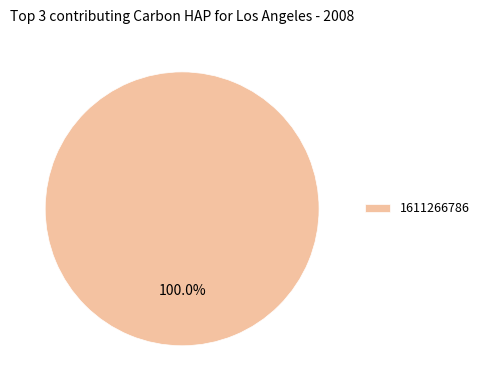

Does any single category account for the majority?

Yes